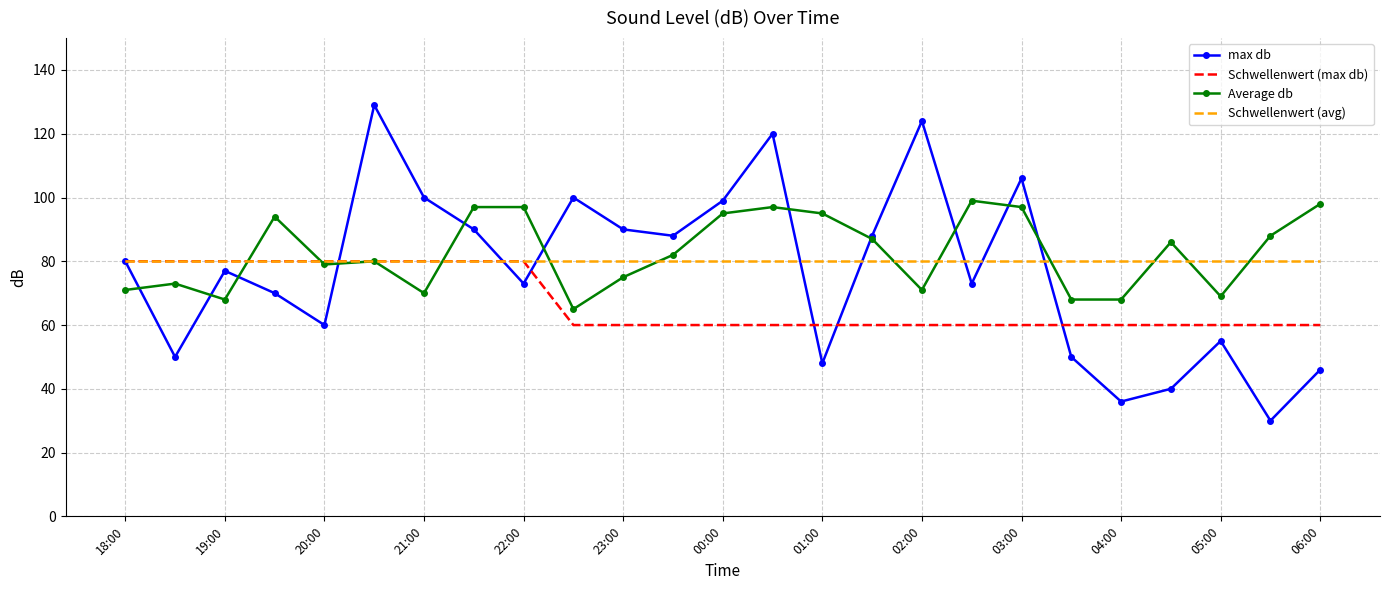

Reading right to left, list all the values displayed in this chart.

max db: 46	30	55	40	36	50	106	73	124	88	48	120	99	88	90	100	73	90	100	129	60	70	77	50	80
Schwellenwert (max db): 60	60	60	60	60	60	60	60	60	60	60	60	60	60	60	60	80	80	80	80	80	80	80	80	80
Average db: 98	88	69	86	68	68	97	99	71	87	95	97	95	82	75	65	97	97	70	80	79	94	68	73	71
Schwellenwert (avg): 80	80	80	80	80	80	80	80	80	80	80	80	80	80	80	80	80	80	80	80	80	80	80	80	80